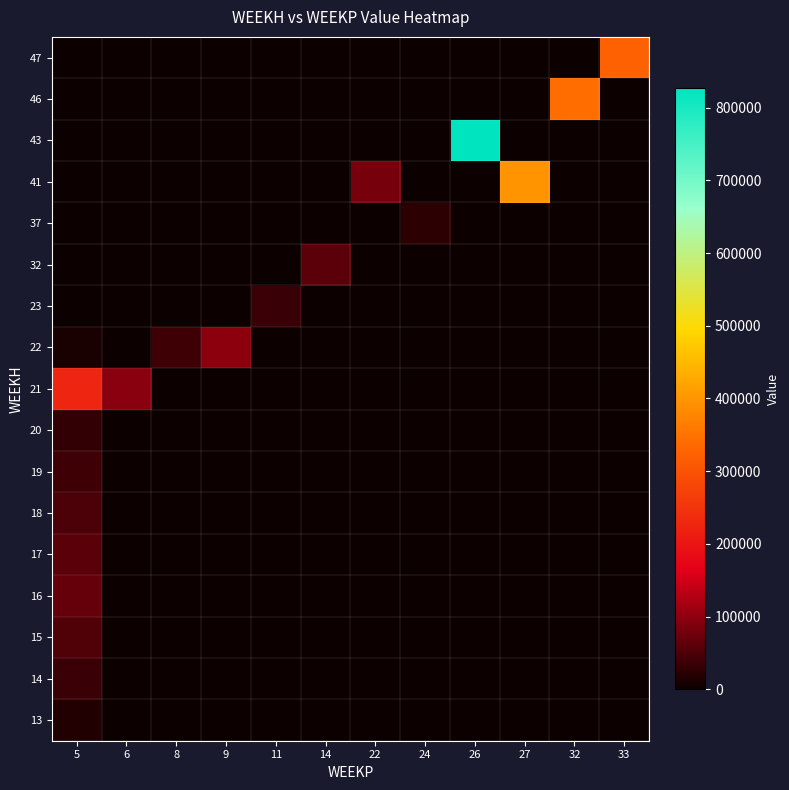

At how many categories does at least one series exceed 788839?

1